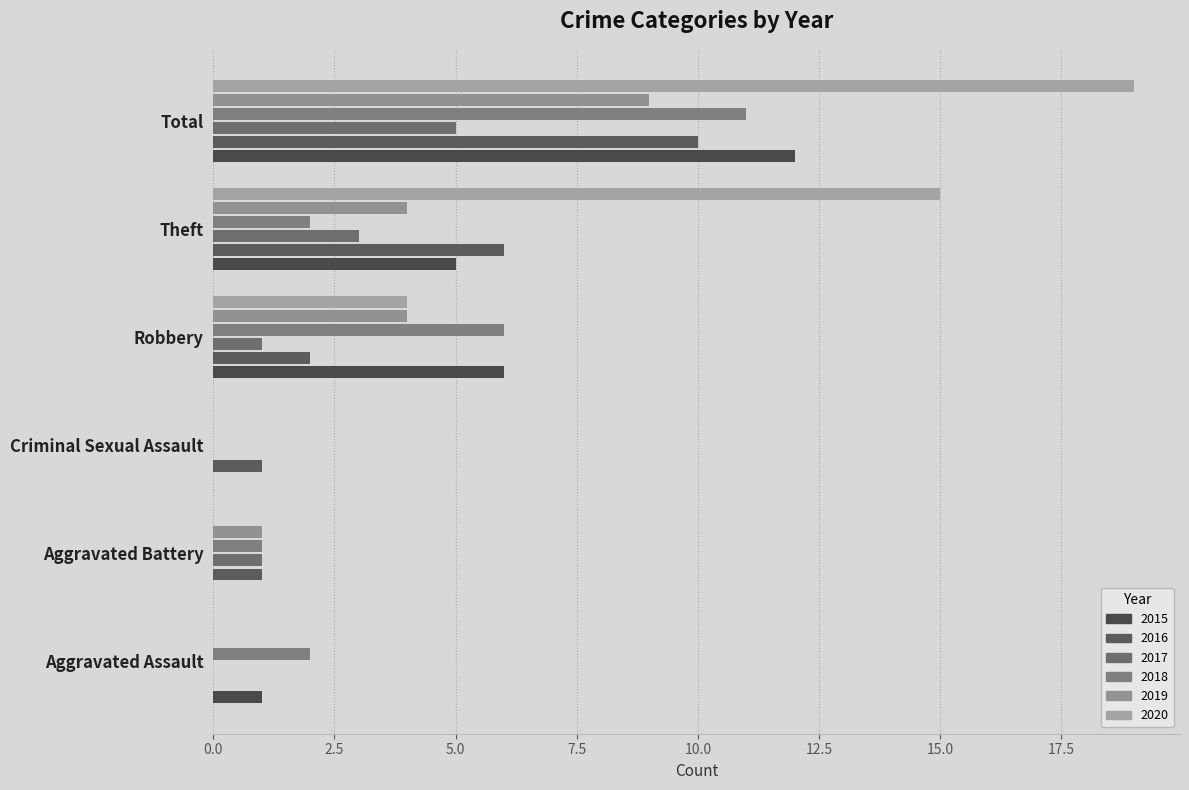

List the series in order of their peak value, lowest first.

2017, 2019, 2016, 2018, 2015, 2020